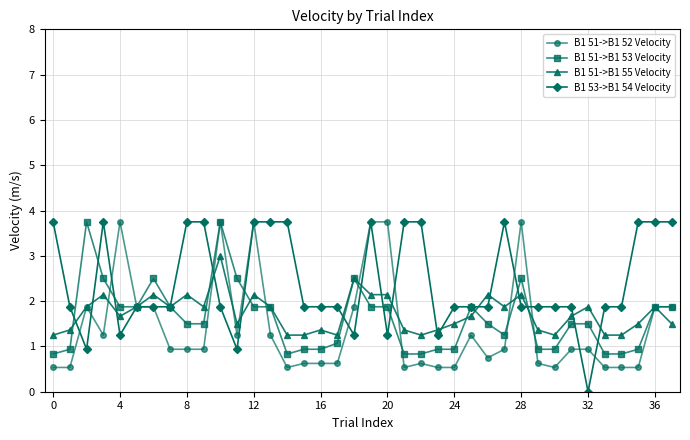

What is the greatest value displayed?

3.8